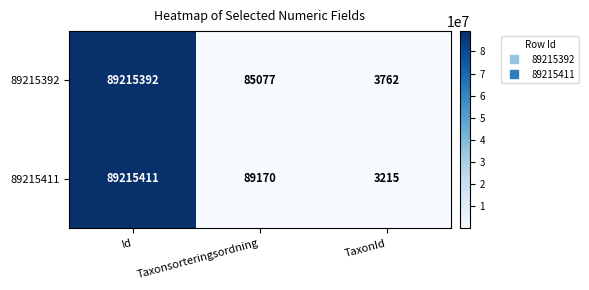

What is the maximum value shown in the chart?

89215411